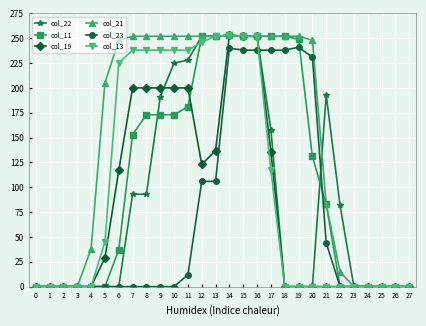

Is the value of col_23 at 4 greater than the value of col_11 at 10?

No